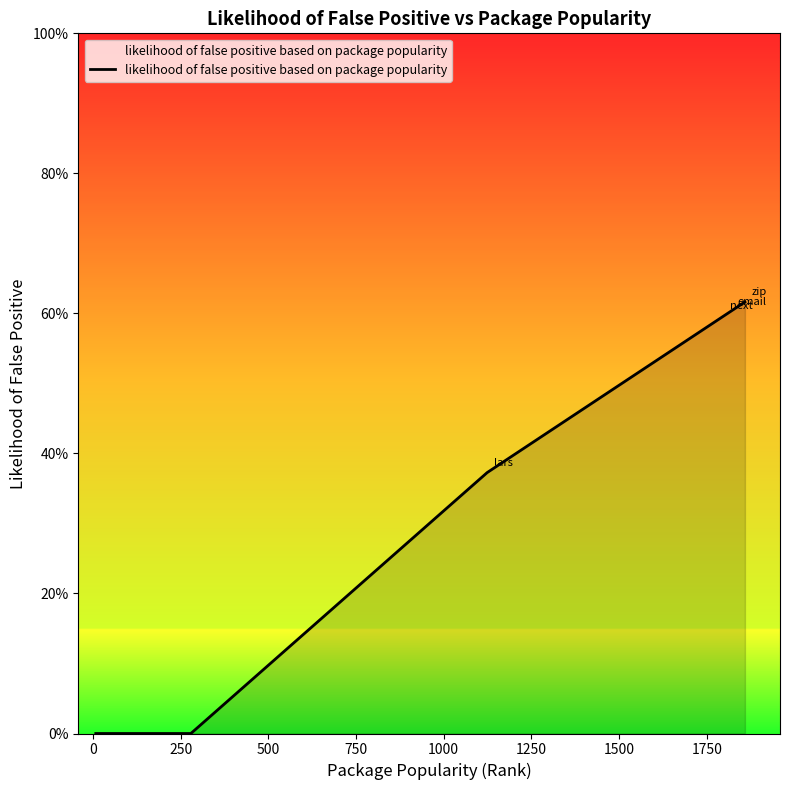

Does the chart have visible grid lines?

No